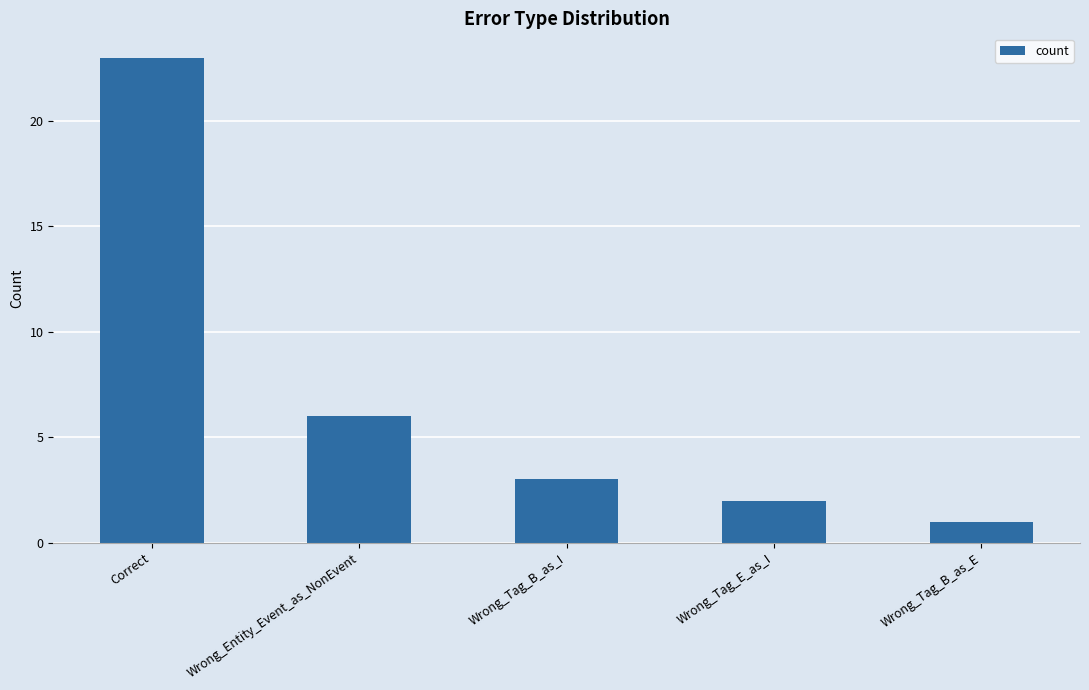

Reading left to right, transcribe all the data shown in this chart.

Correct=23	Wrong_Entity_Event_as_NonEvent=6	Wrong_Tag_B_as_I=3	Wrong_Tag_E_as_I=2	Wrong_Tag_B_as_E=1